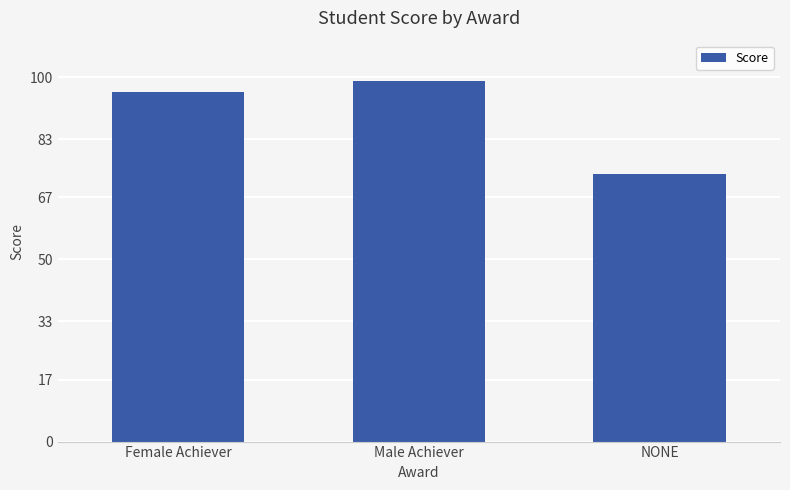

Is it true that the value at NONE is 16.3?

False